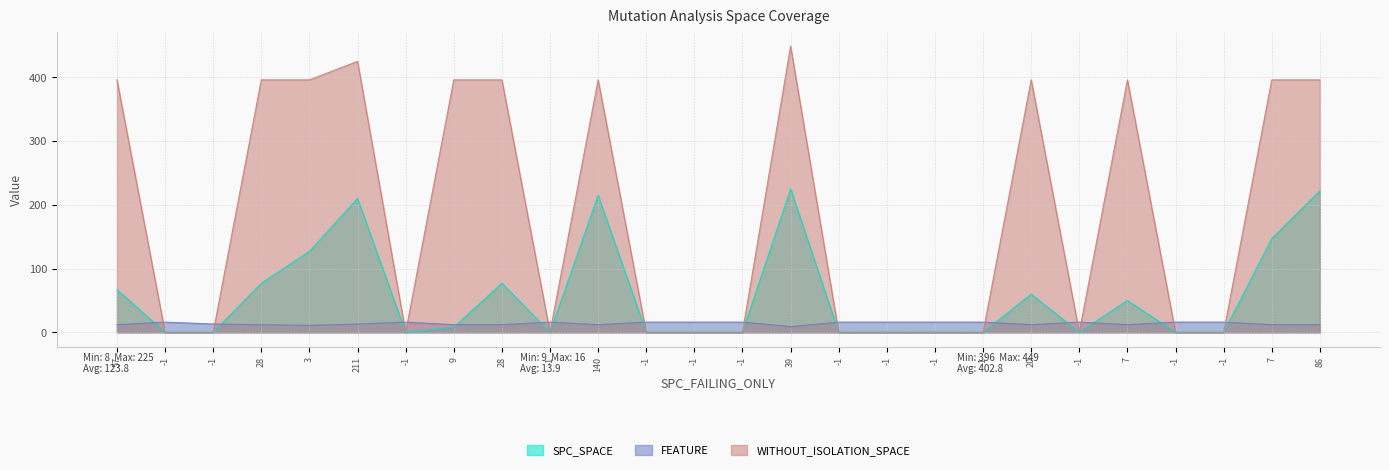

Which category has the lowest value across all series?

-1